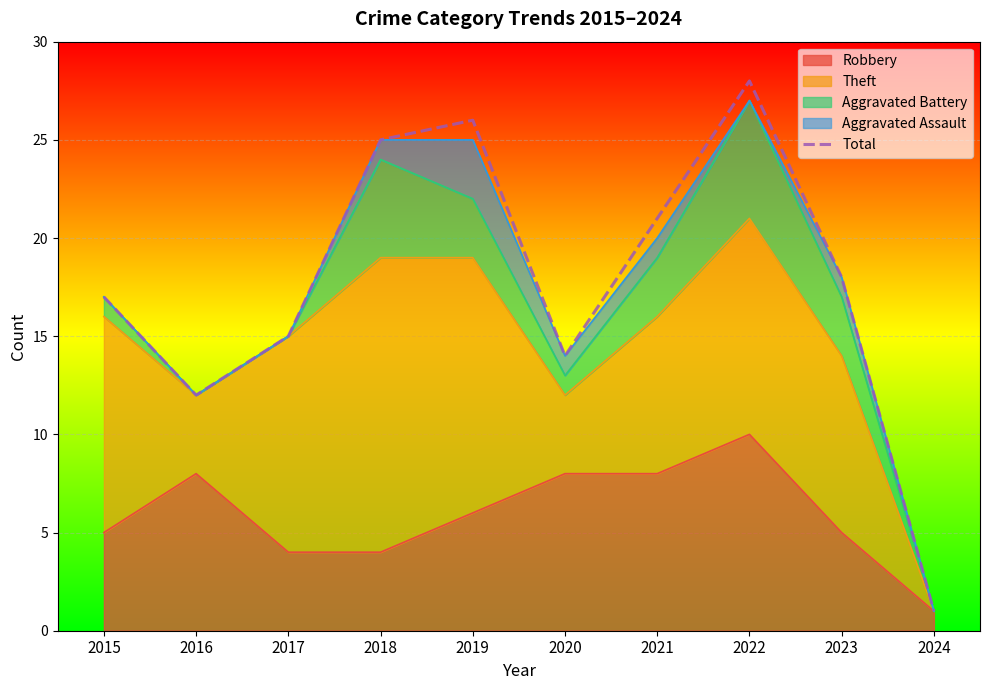

How many points are lower than both their immediate neighbors (excluding endpoints)?

2